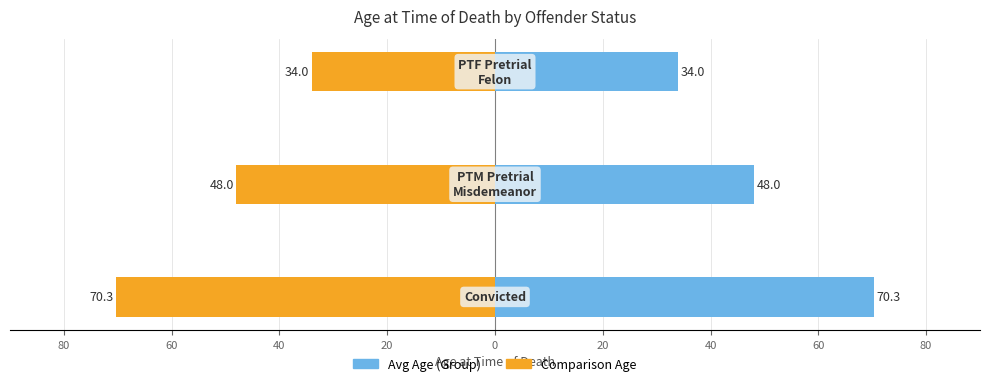

List the series in order of their peak value, highest first.

Avg Age (Group), Comparison Age